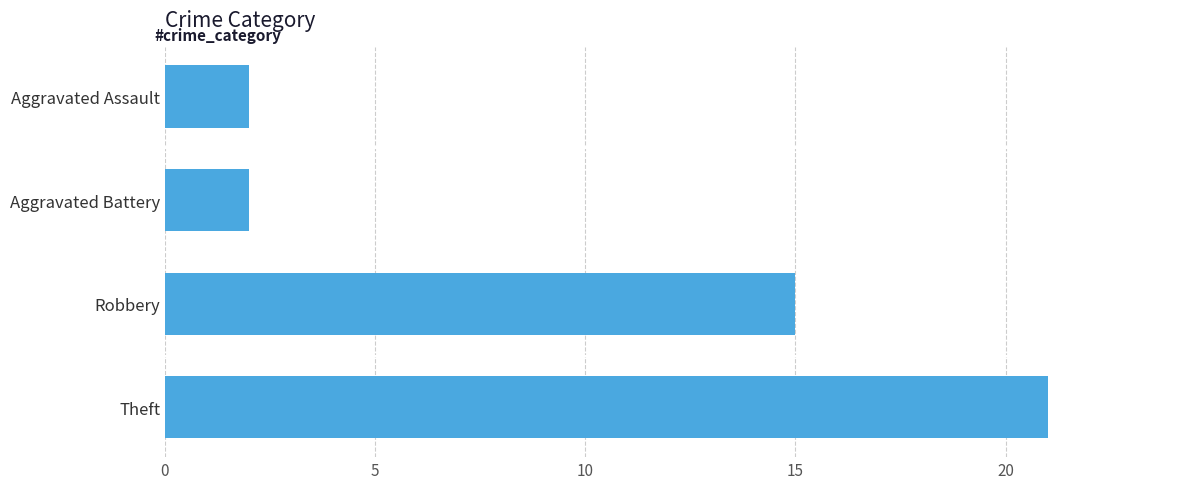

The value at Theft is 12. True or false?

False